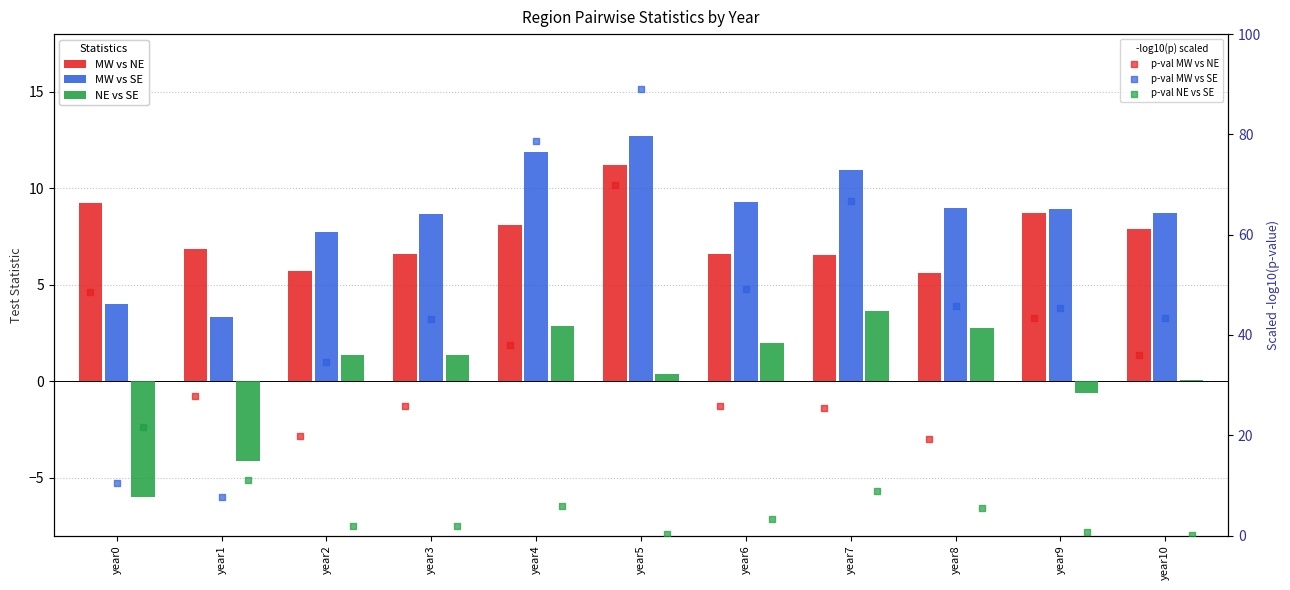

Which series contains the lowest Y value?

NE vs SE